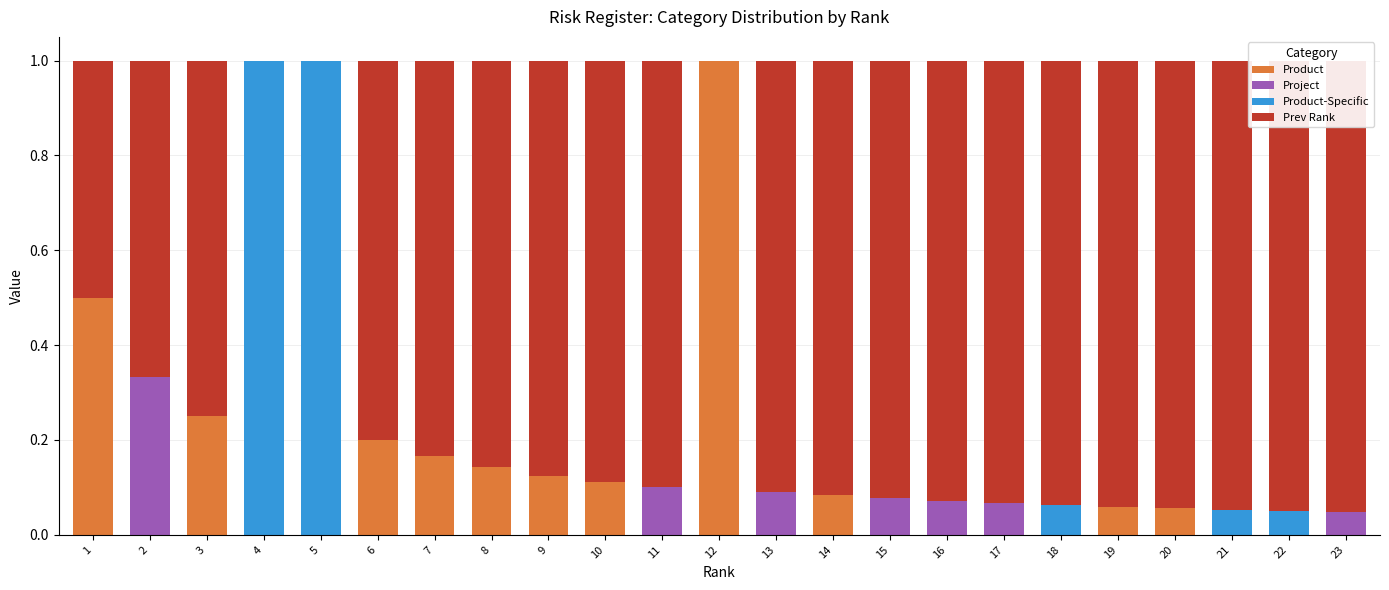

What is the average value of the Prev Rank series?

0.8